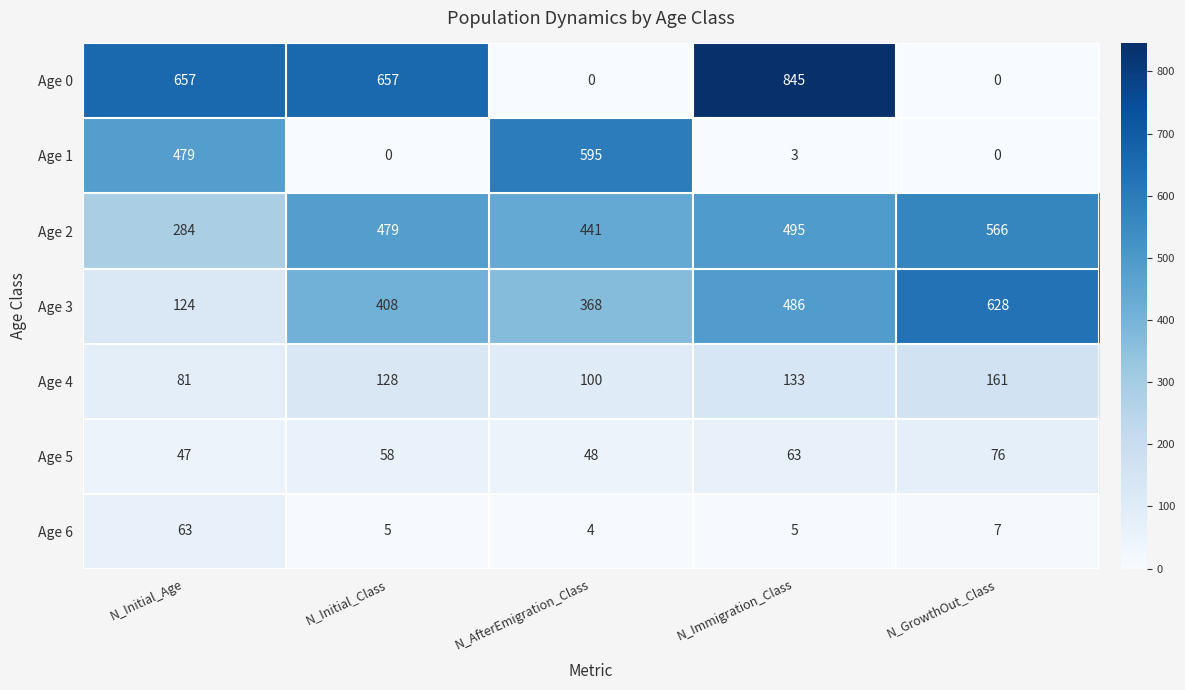

What is the difference between the maximum and second lowest values in the Age 3 series?

260